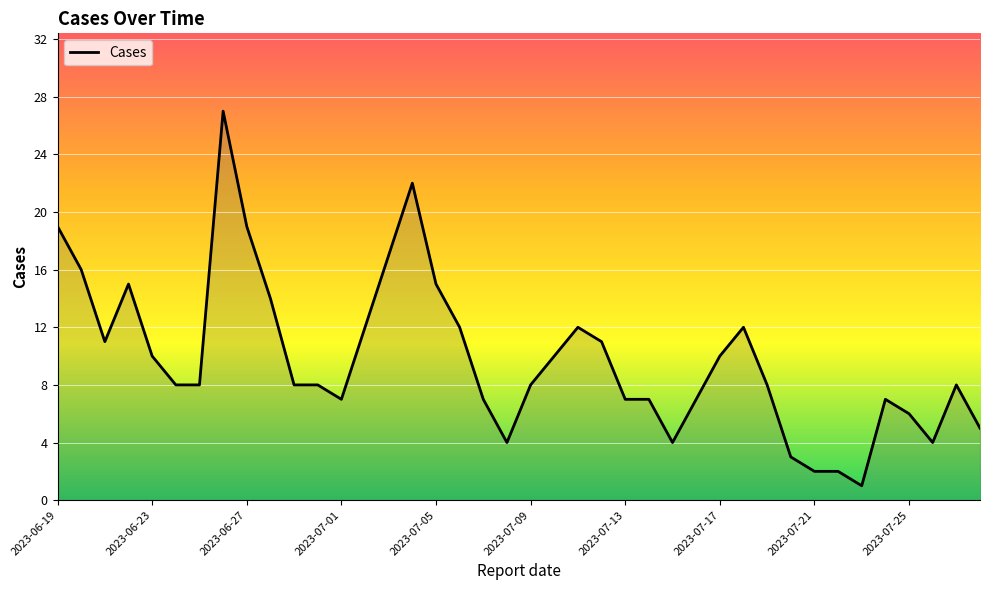

What is the difference between the maximum and minimum values?

26